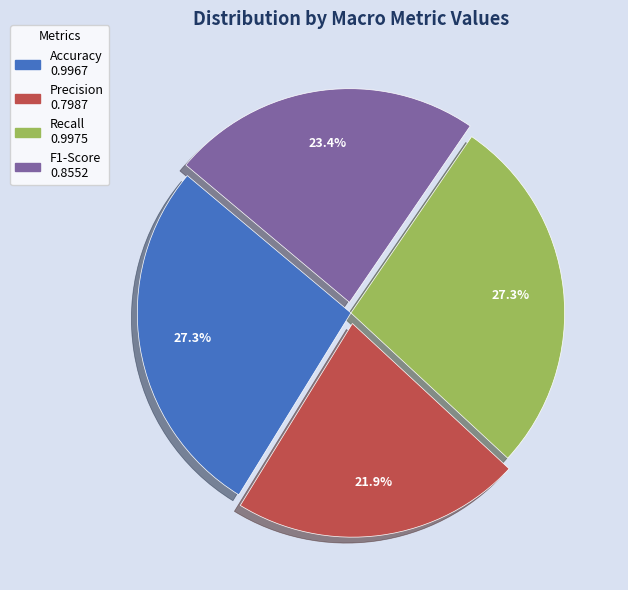

Does Precision represent more than half of the total?

No